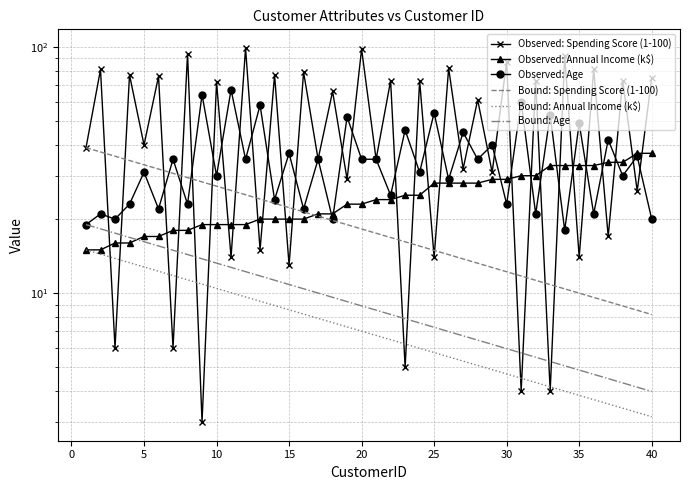

Rank the series by their maximum value, from highest to lowest.

Observed: Spending Score (1-100), Observed: Age, Bound: Spending Score (1-100), Observed: Annual Income (k$), Bound: Age, Bound: Annual Income (k$)